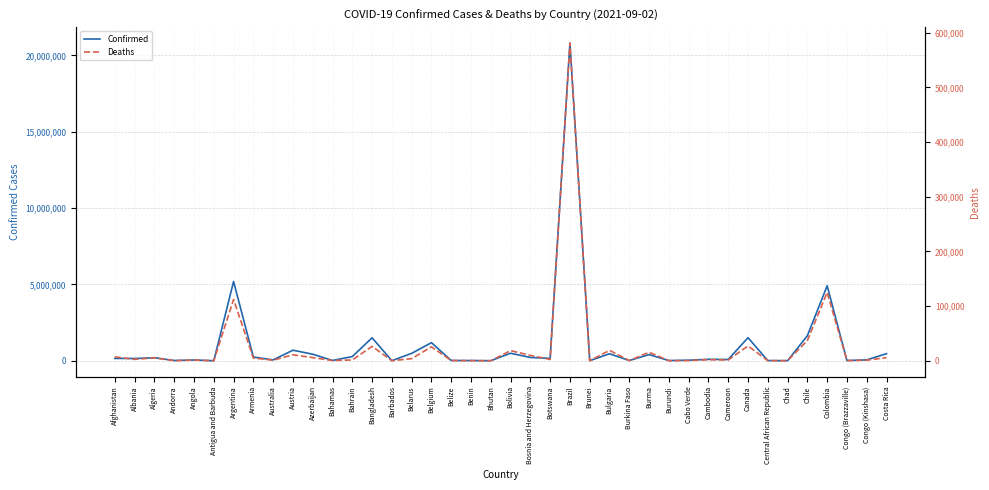

Which series has the largest range (max minus min)?

Confirmed